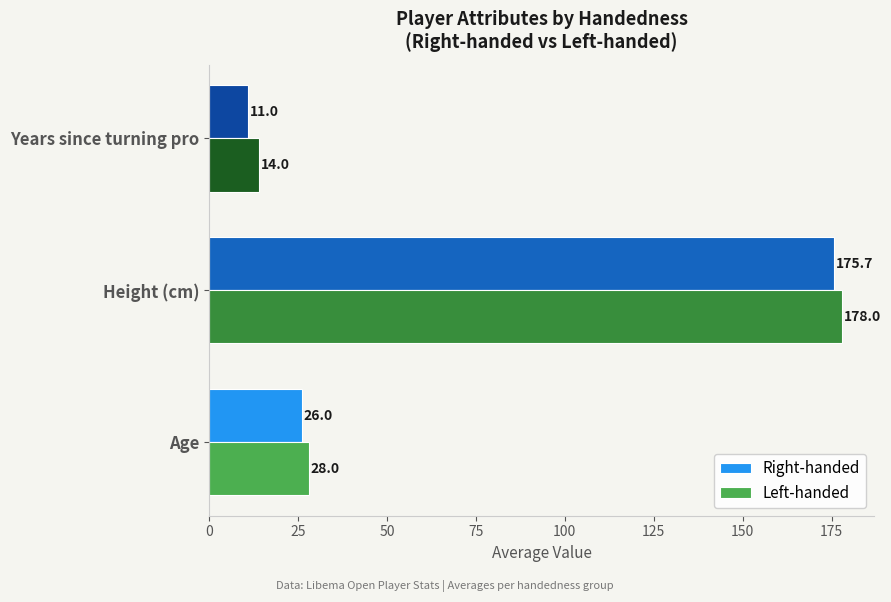

What is the highest value of the Right-handed series?

175.7